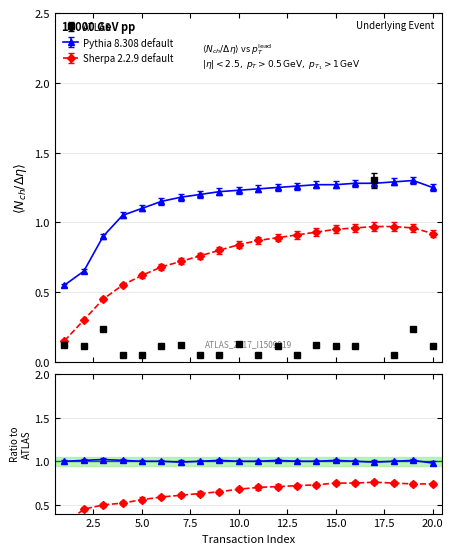

List the series in order of their peak value, lowest first.

Sherpa 2.2.9 default, ATLAS, Pythia 8.308 default